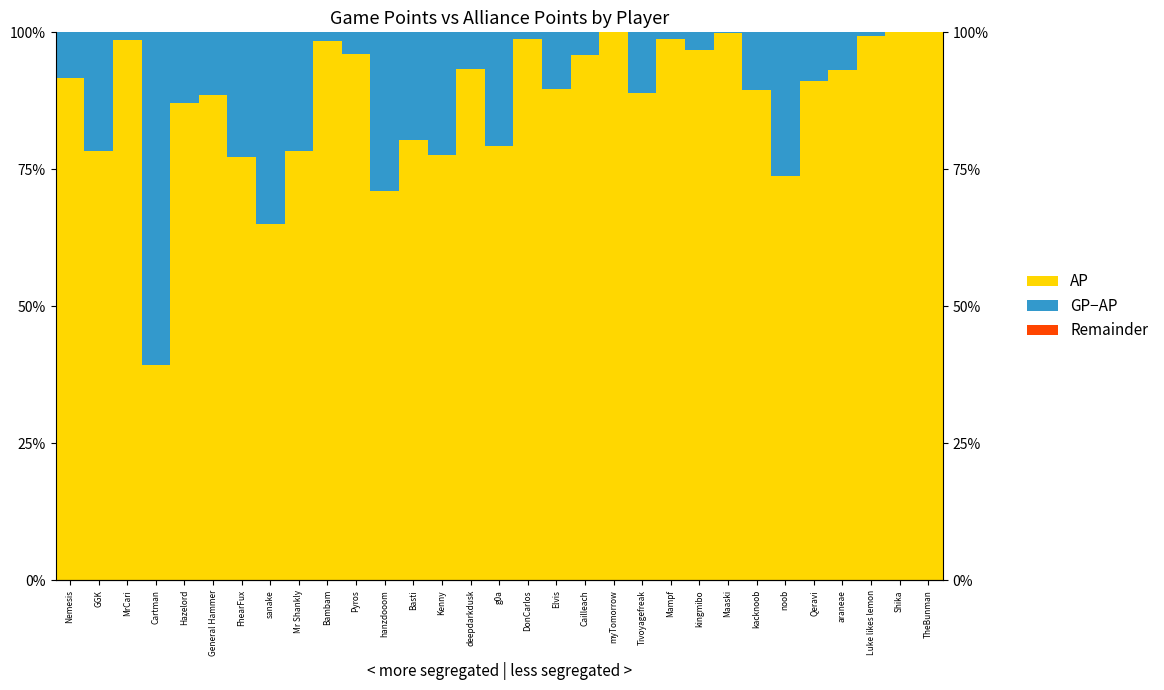

Between Pyros and Elvis, which series saw the biggest shift?

AP